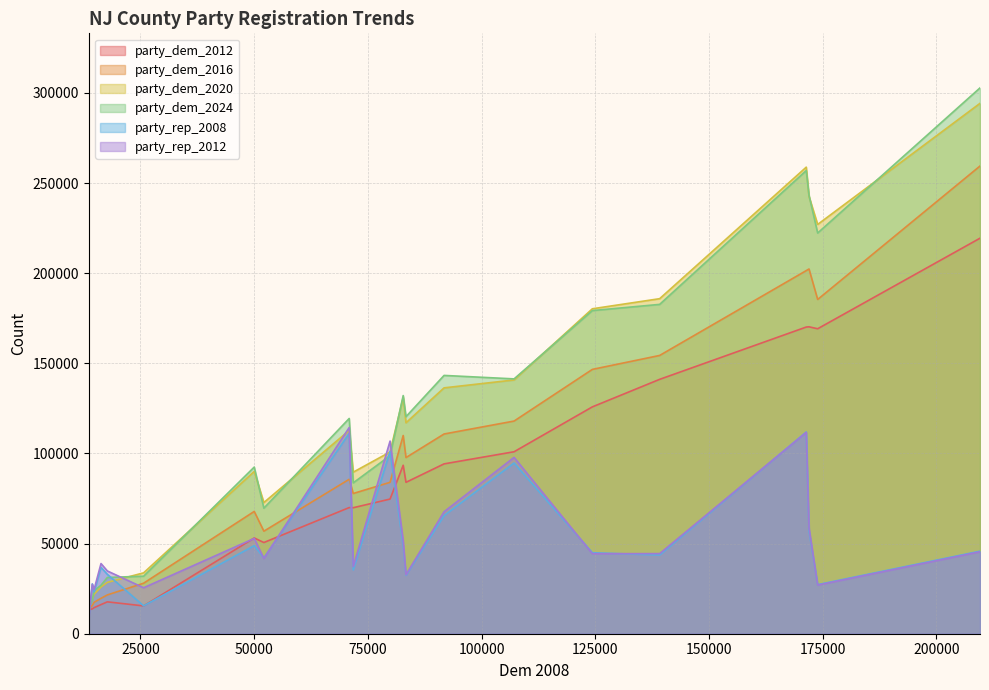

What is the difference between the maximum and minimum values in the party_dem_2020 series?

278755